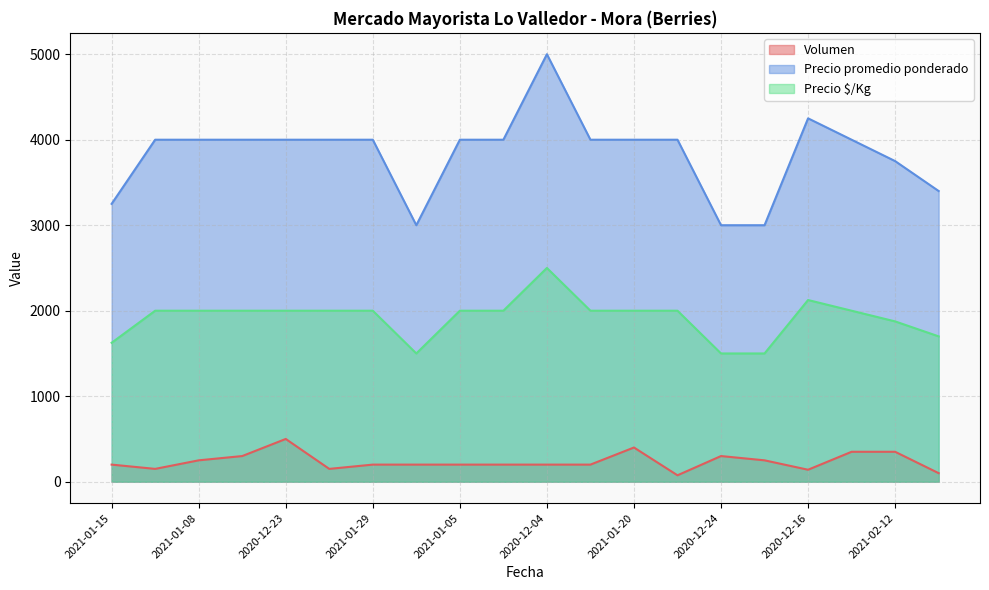

Which label corresponds to the smallest value in the chart?

2021-03-05